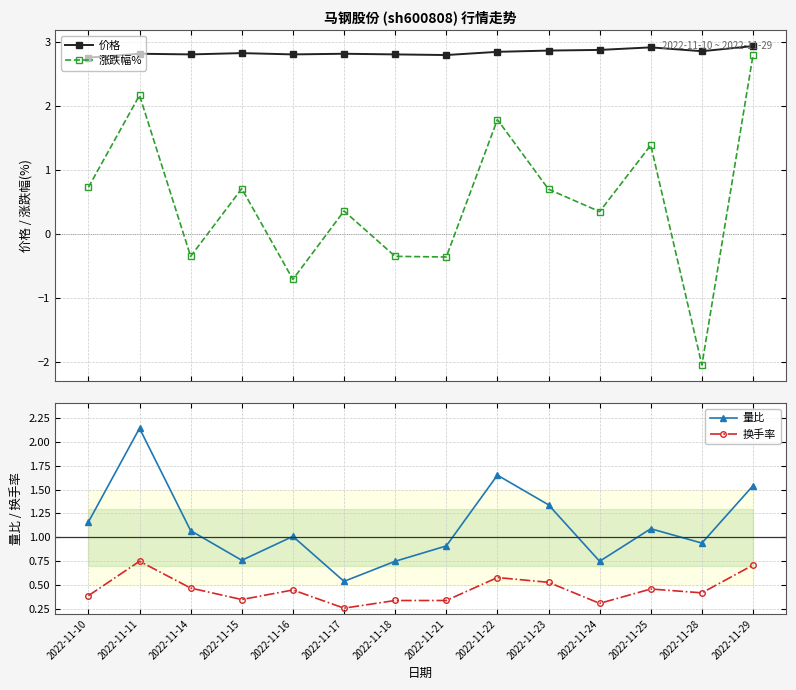

What is the highest value of the 价格 series?

2.9